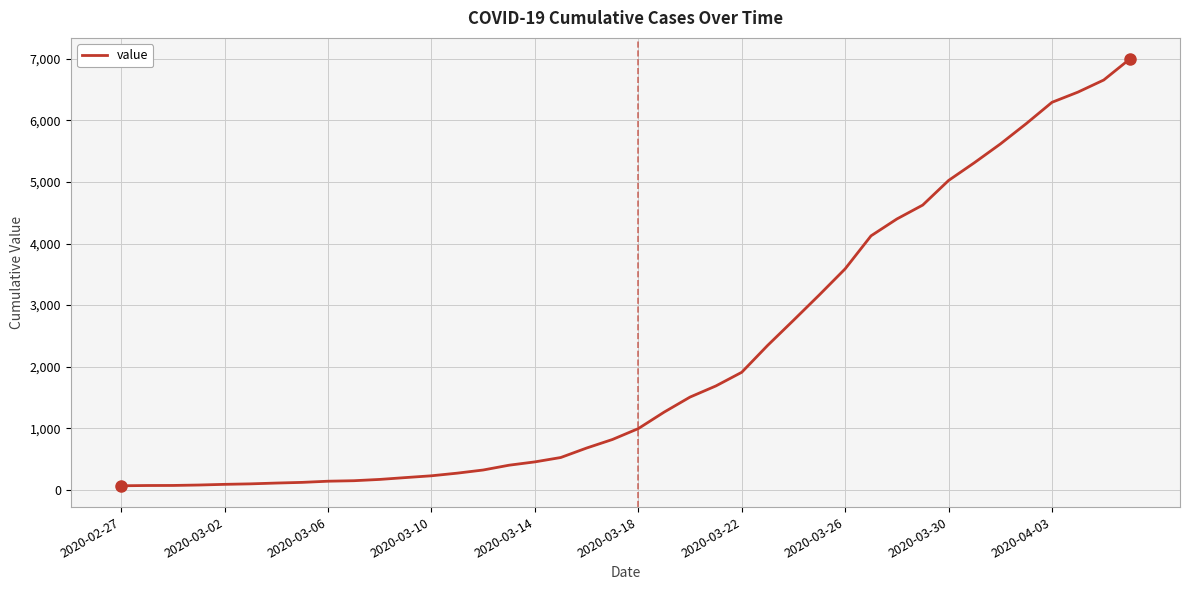

What is the difference between the second highest and minimum values?

6593